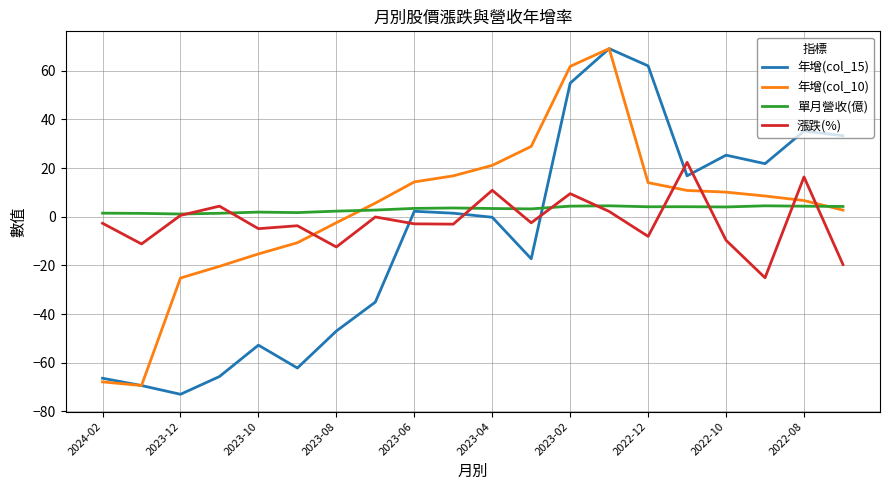

Which series ends up on top after the final intersection of 年增(col_10) and 漲跌(%)?

年增(col_10)